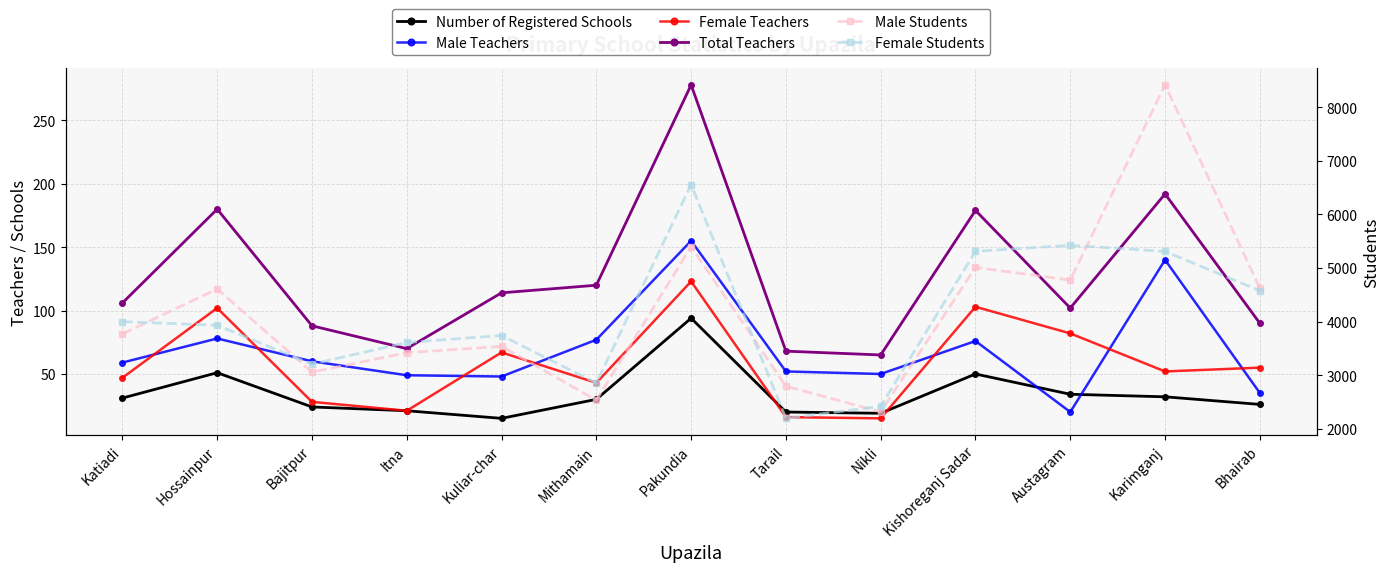

True or false: Male Students has a value of 903 at Kuliar-char.

False